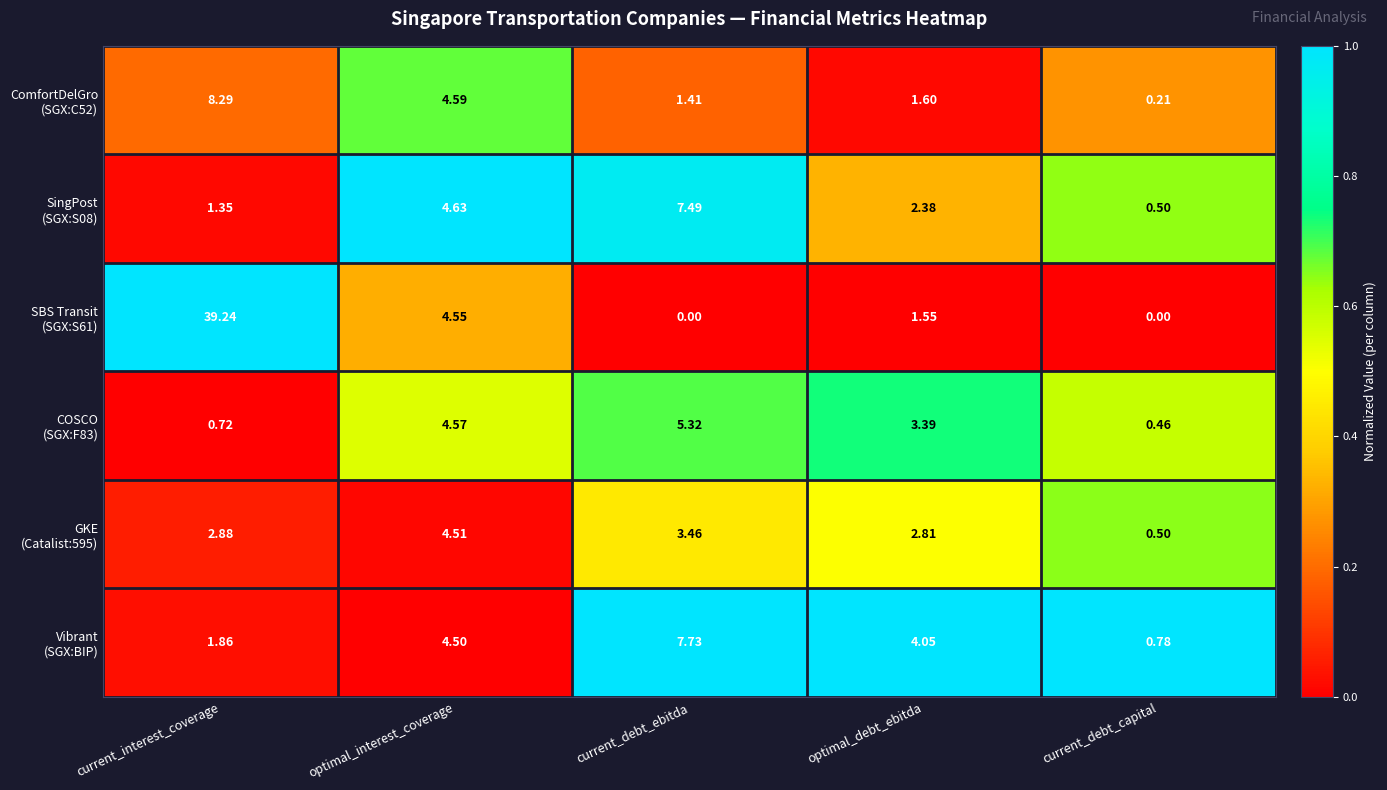

At which category is the sum across all series the highest?

current_interest_coverage